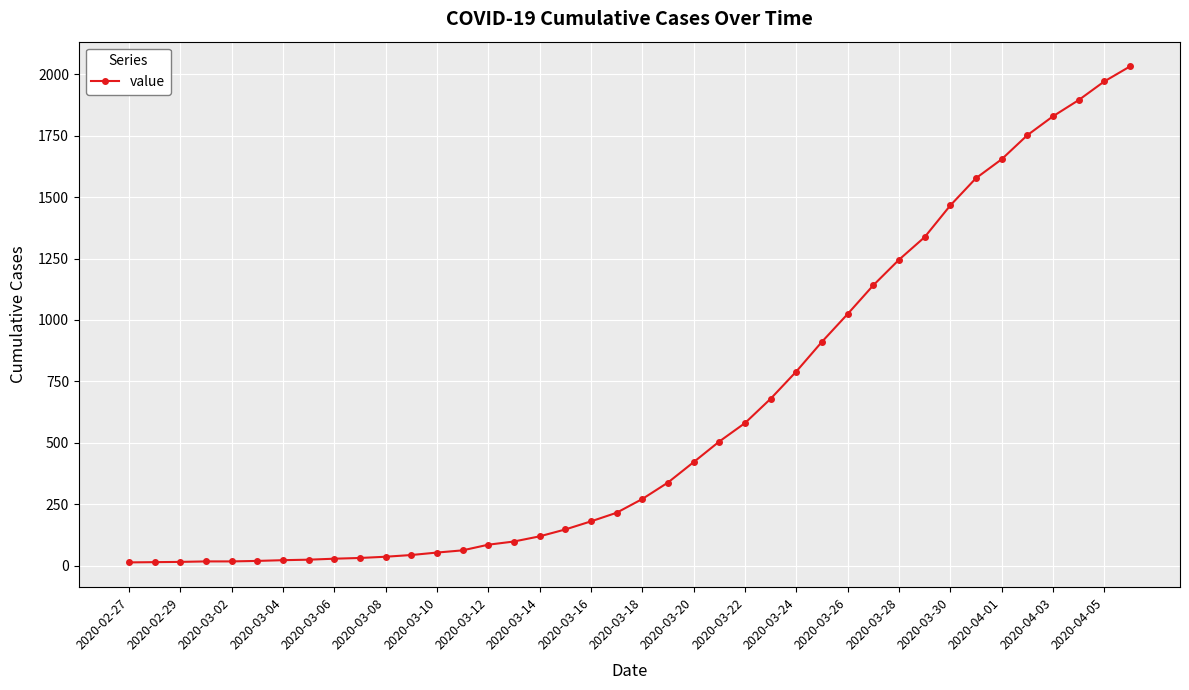

What is the sum of all values?

24656